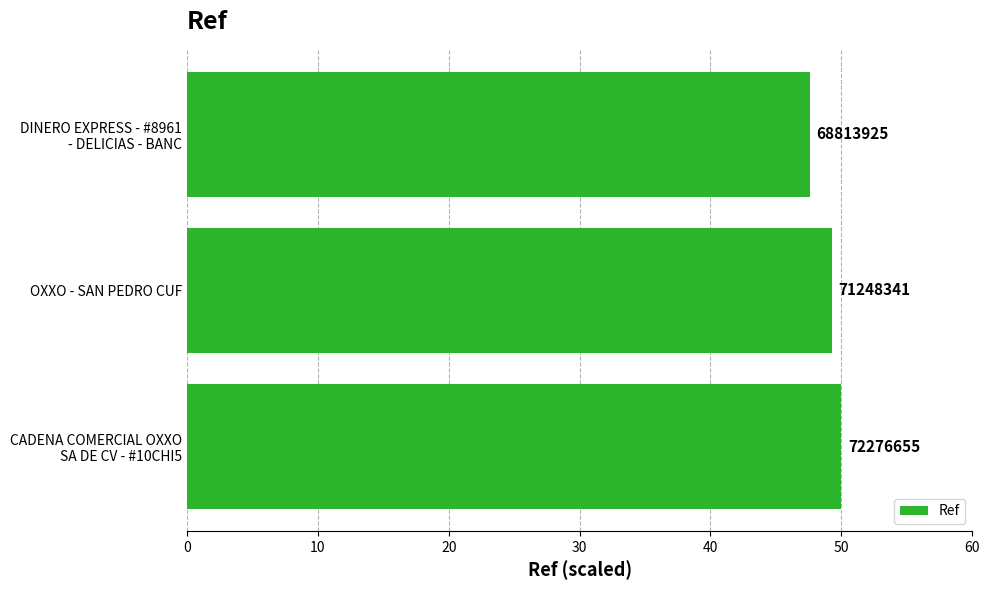

What is the minimum value shown in the chart?

47.6